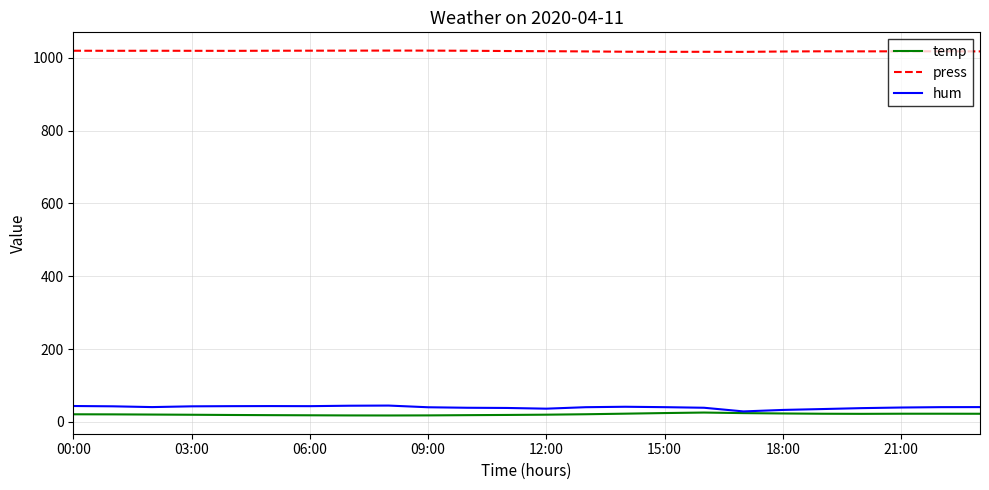

True or false: press and hum intersect in this chart.

False